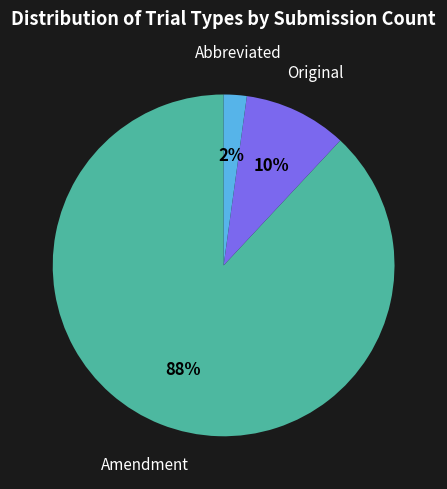

Between Abbreviated and Amendment, which is larger?

Amendment